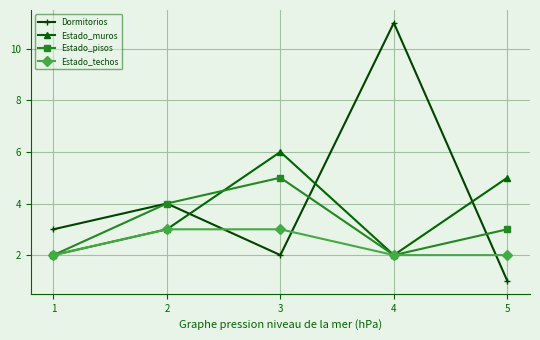

What is the average value of the Dormitorios series?

4